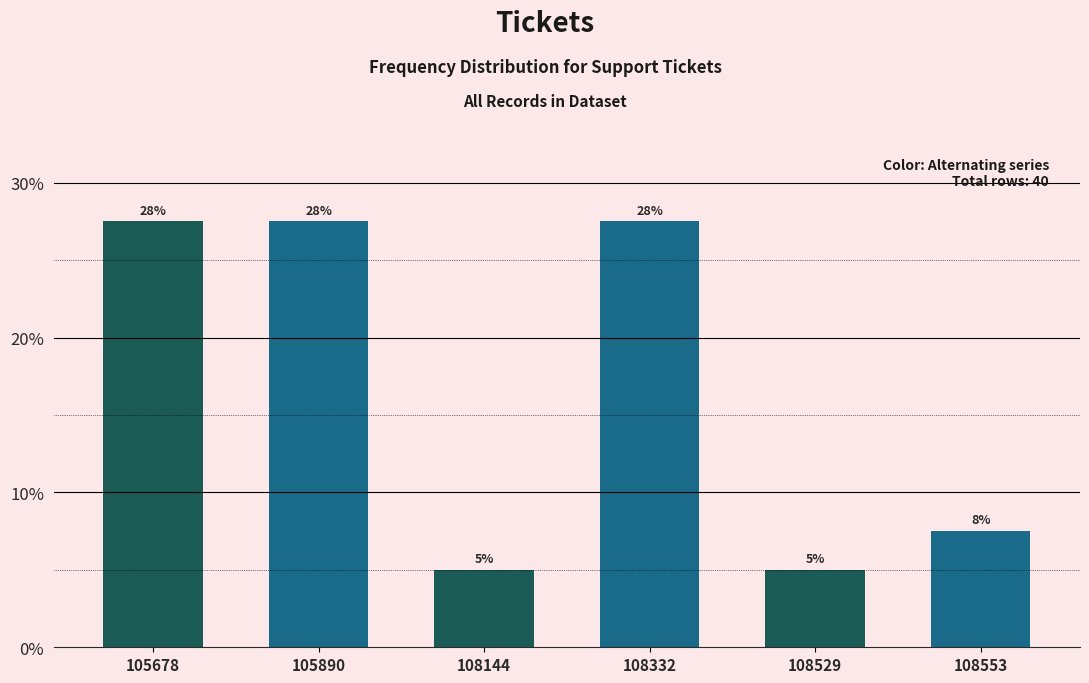

How many bars are there in total?

6